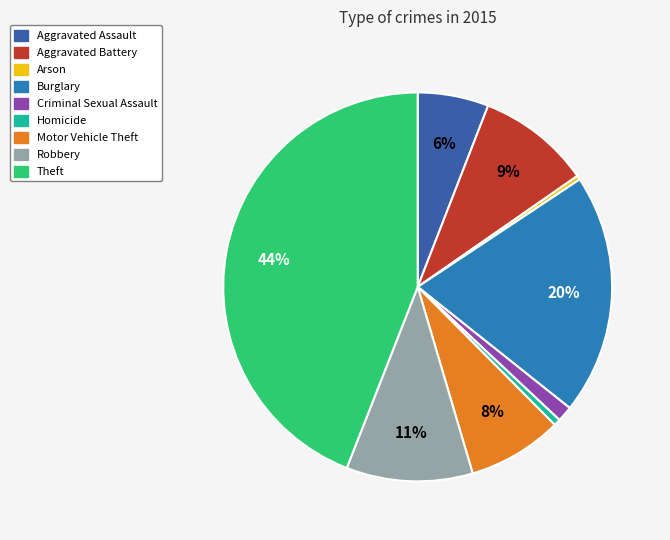

True or false: Robbery accounts for 23% of the total.

False